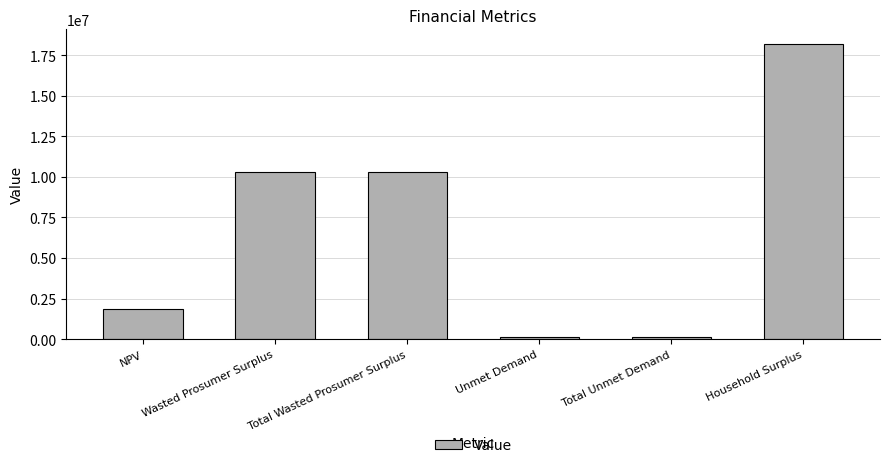

Reading left to right, transcribe all the data shown in this chart.

1858110.6	10310595.2	10310595.2	127162.7	127162.7	18174815.6